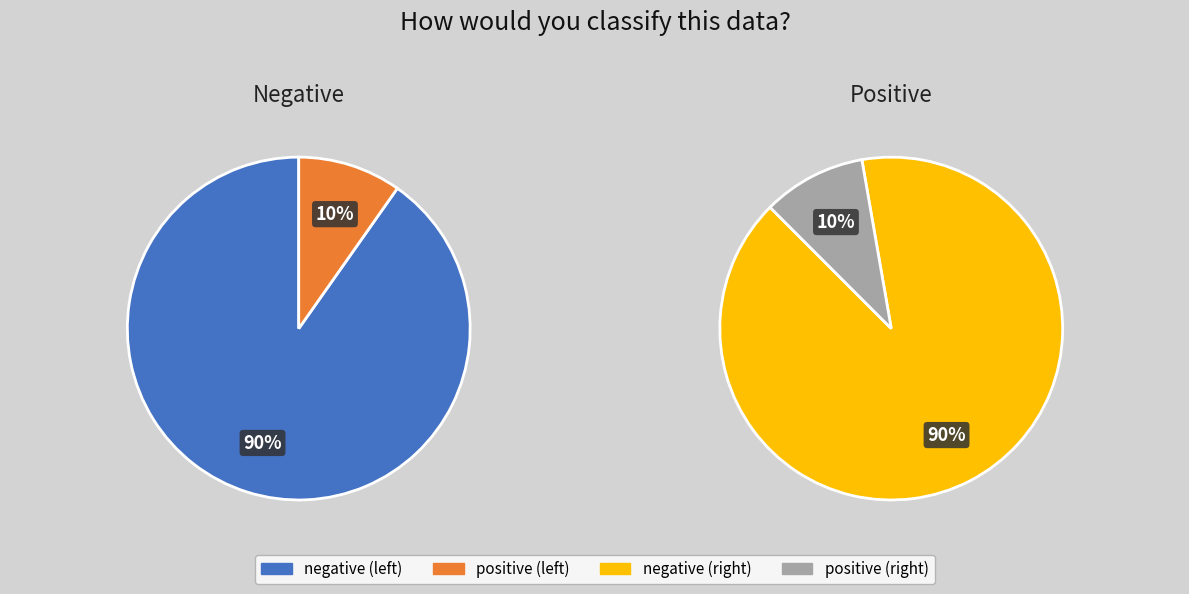

Rank the categories by value from lowest to highest.

positive, negative